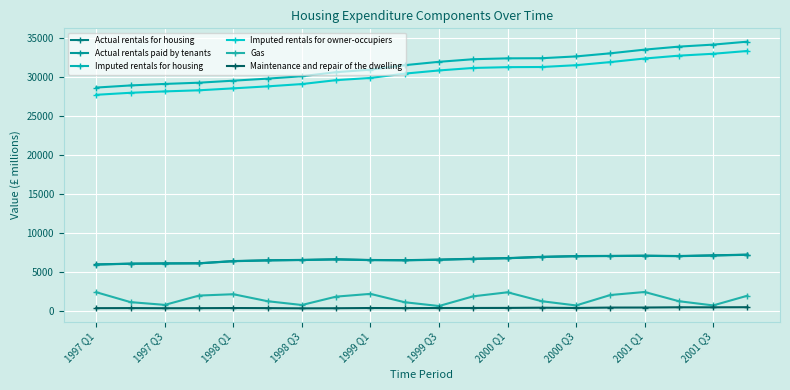

How many lines are shown in the chart?

6